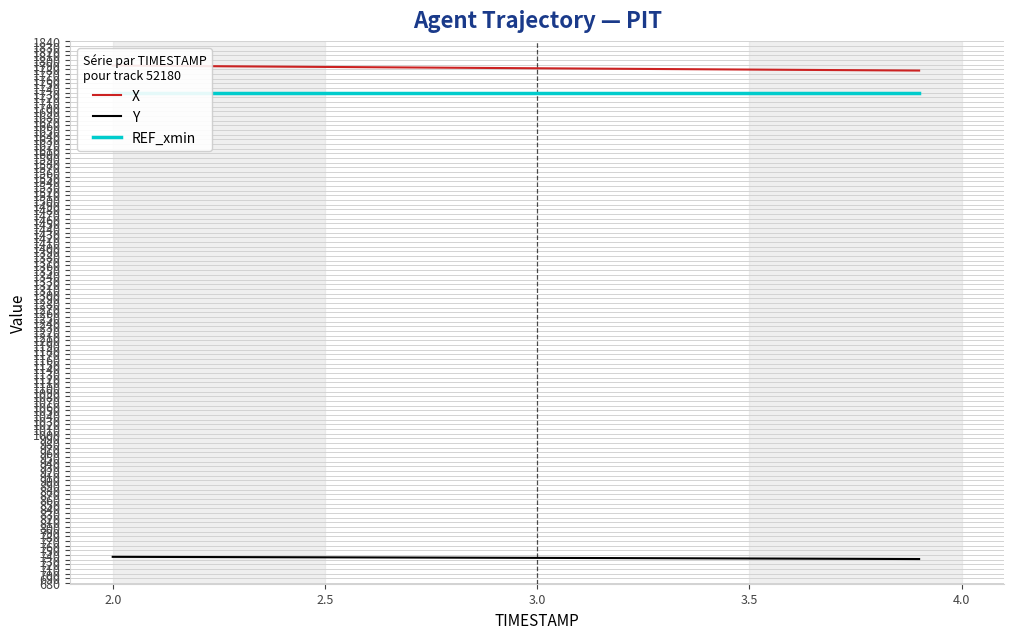

What is the maximum value for Y?

735.8